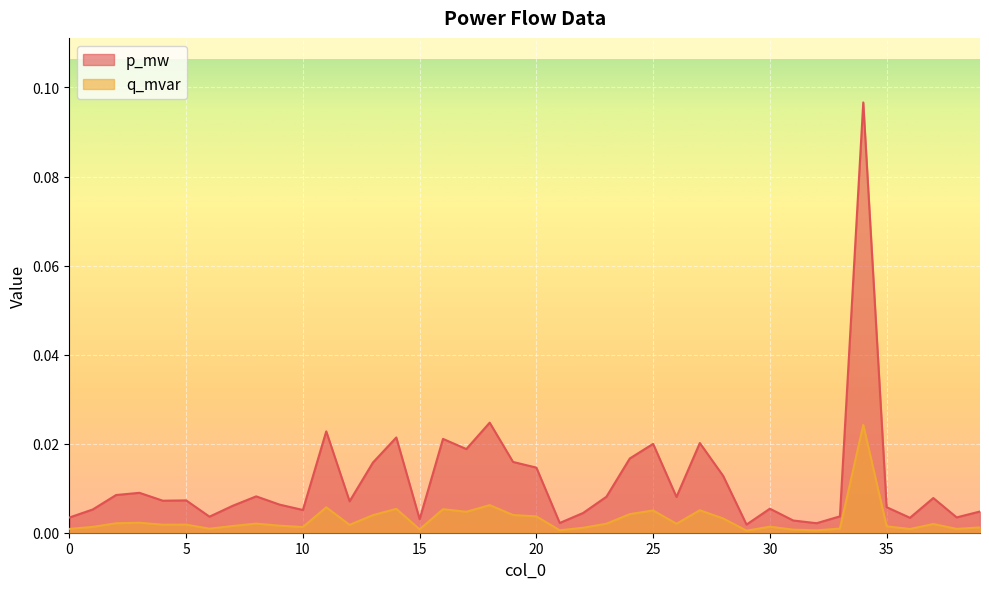

At which label does p_mw reach its peak?

34